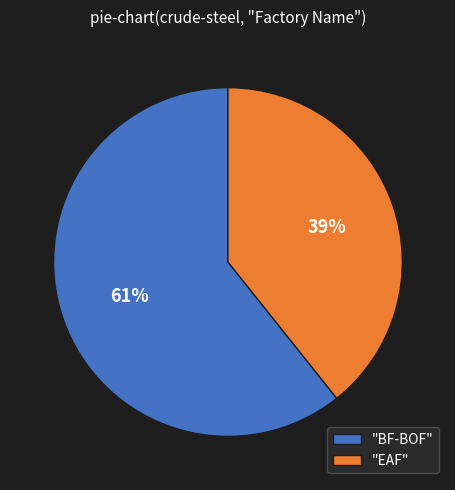

Rank the categories by value from highest to lowest.

"BF-BOF", "EAF"